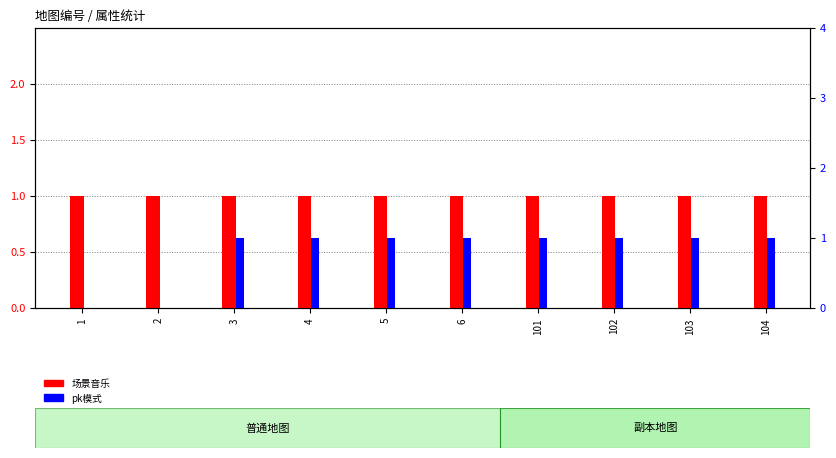

The value of pk模式 at 102 is 2. True or false?

False